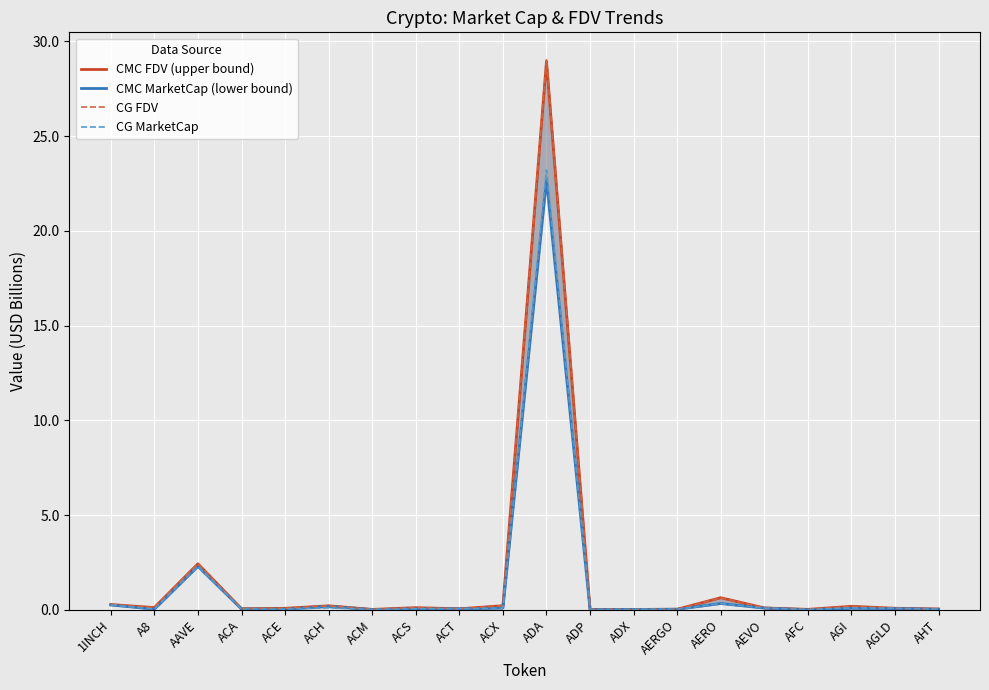

How many lines are shown in the chart?

4